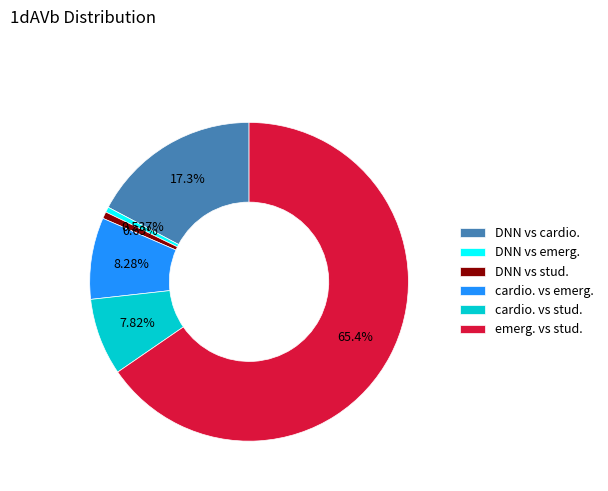

What is the total percentage of DNN vs cardio. and emerg. vs stud.?

82.7%